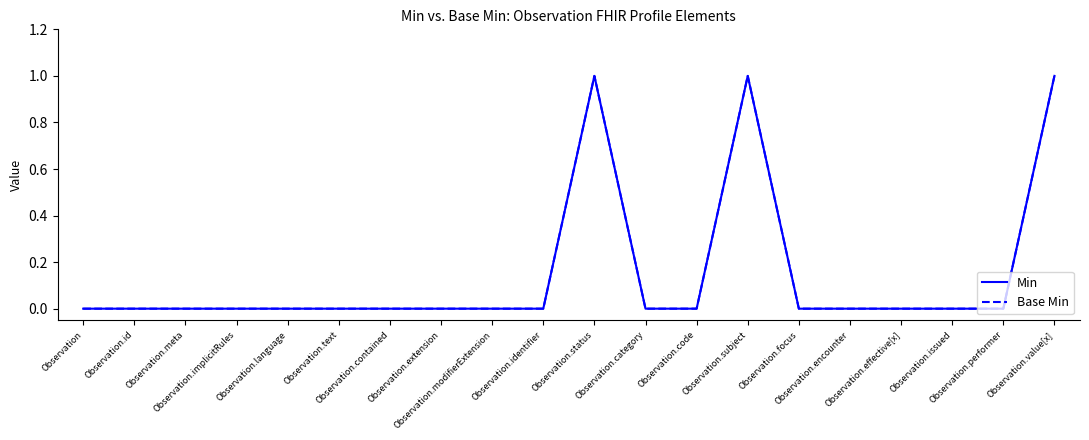

Is this an area chart (filled region under the line)?

No